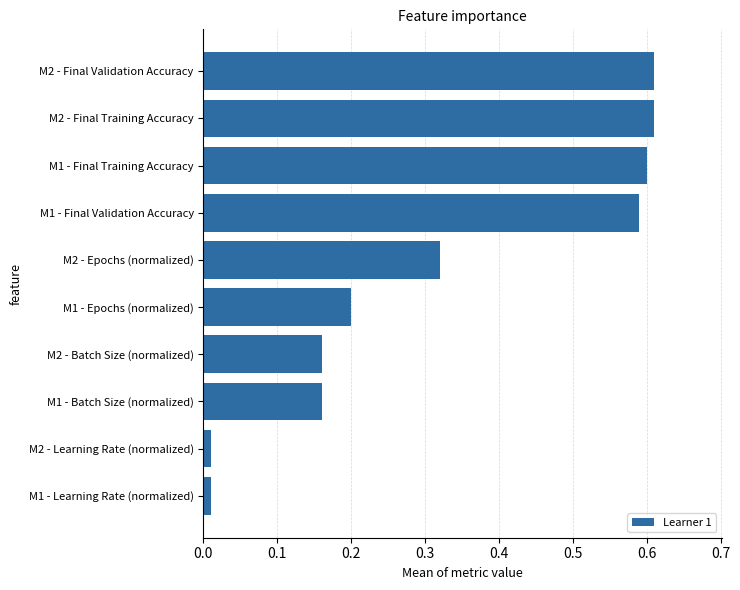

The value at M1 - Final Validation Accuracy is 0.6. True or false?

True